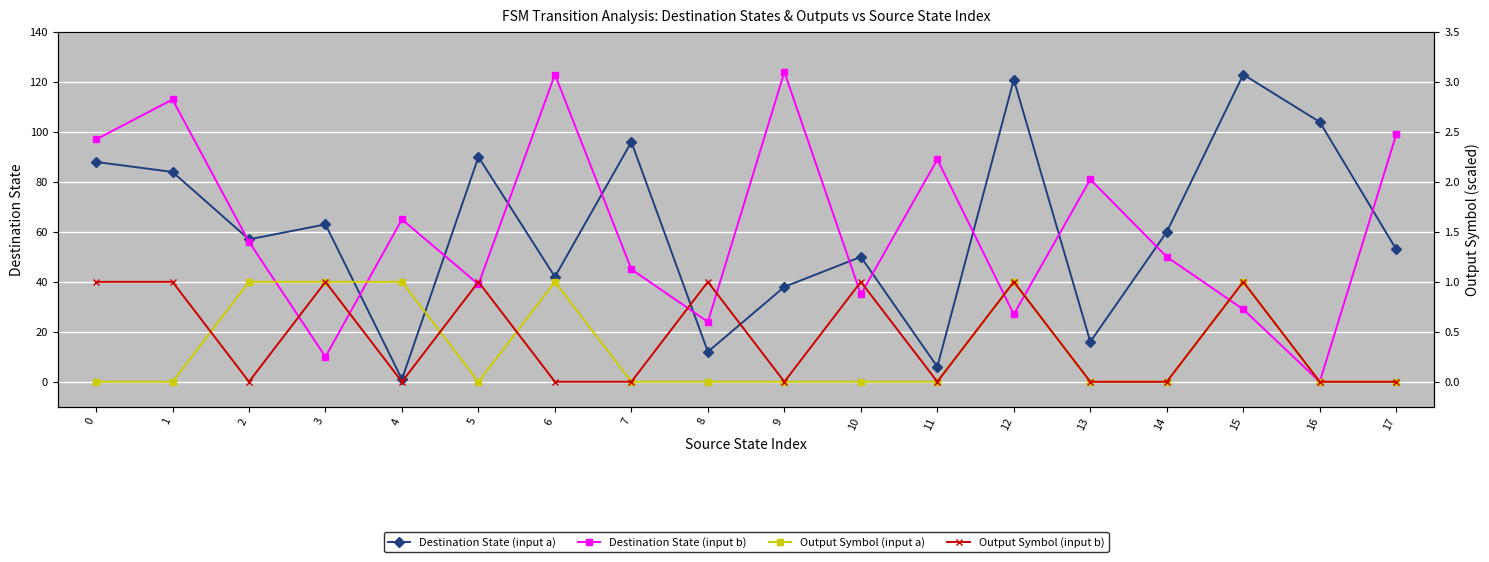

Reading left to right, transcribe all the data shown in this chart.

Destination State (input a): 0=88	1=84	2=57	3=63	4=1	5=90	6=42	7=96	8=12	9=38	10=50	11=6	12=121	13=16	14=60	15=123	16=104	17=53
Destination State (input b): 0=97	1=113	2=56	3=10	4=65	5=39	6=123	7=45	8=24	9=124	10=35	11=89	12=27	13=81	14=50	15=29	16=0	17=99
Output Symbol (input a): 0=0	1=0	2=40	3=40	4=40	5=0	6=40	7=0	8=0	9=0	10=0	11=0	12=40	13=0	14=0	15=40	16=0	17=0
Output Symbol (input b): 0=40	1=40	2=0	3=40	4=0	5=40	6=0	7=0	8=40	9=0	10=40	11=0	12=40	13=0	14=0	15=40	16=0	17=0